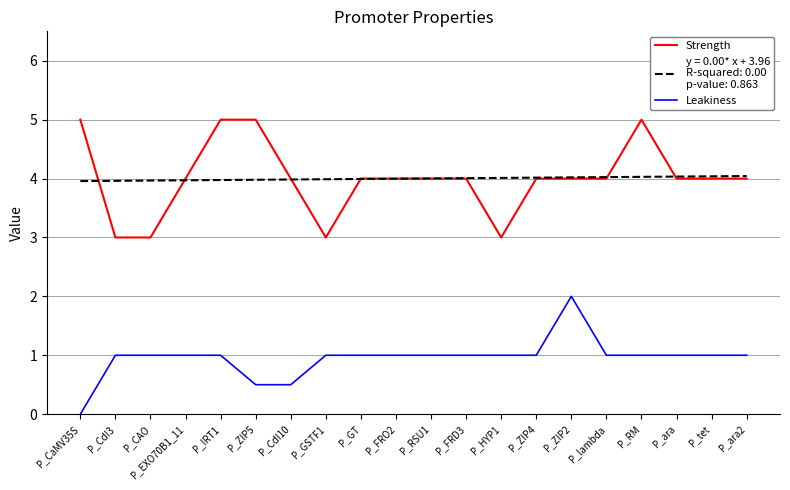

What is the total value across all series at P_EXO70B1_11?

9.0